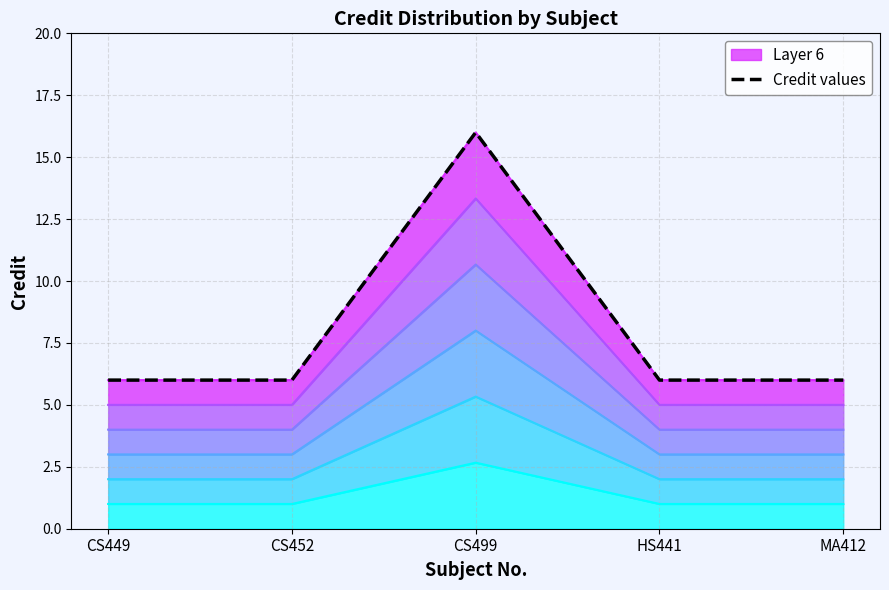

Which label corresponds to the smallest value in the chart?

CS449